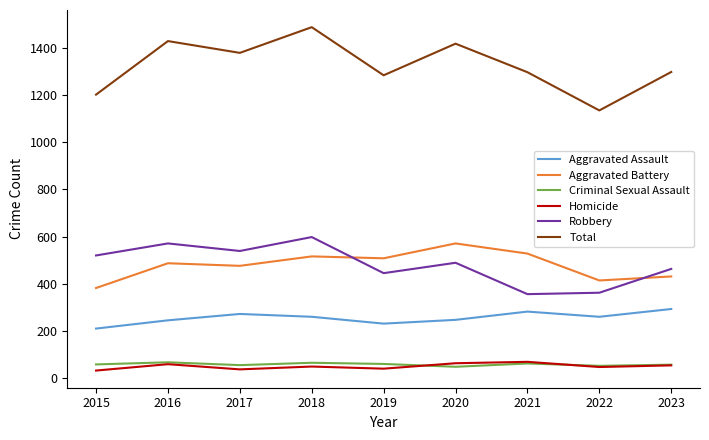

True or false: Homicide and Aggravated Battery cross at least once.

False